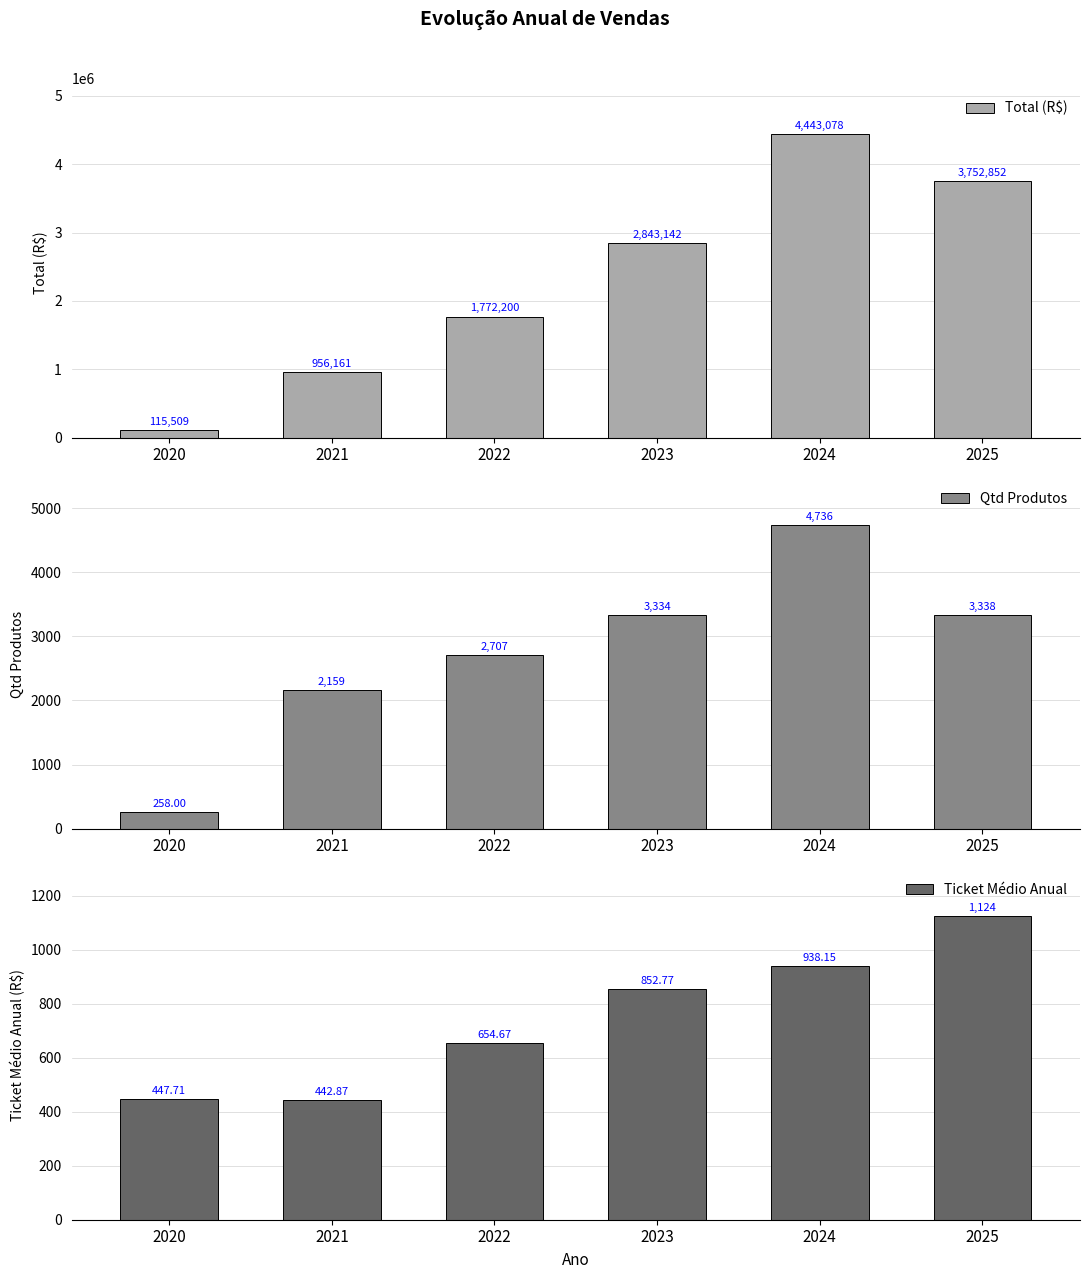

True or false: Total (R$) has a value of 701081.8 at 2022.

False